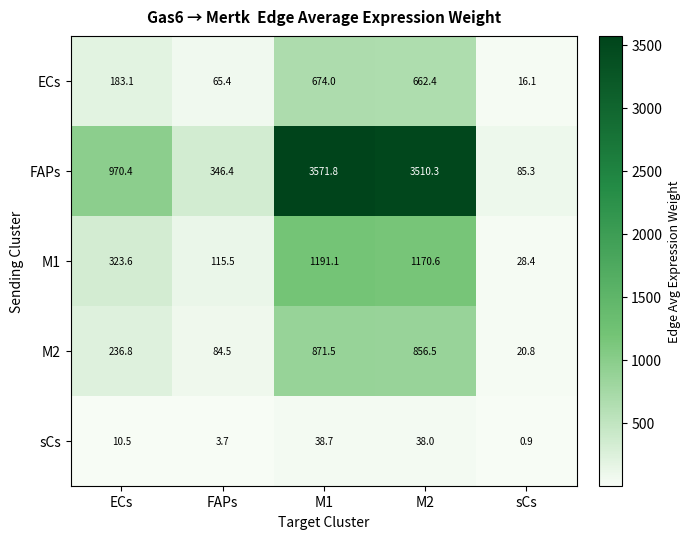

List the series in order of their peak value, lowest first.

sCs, ECs, M2, M1, FAPs